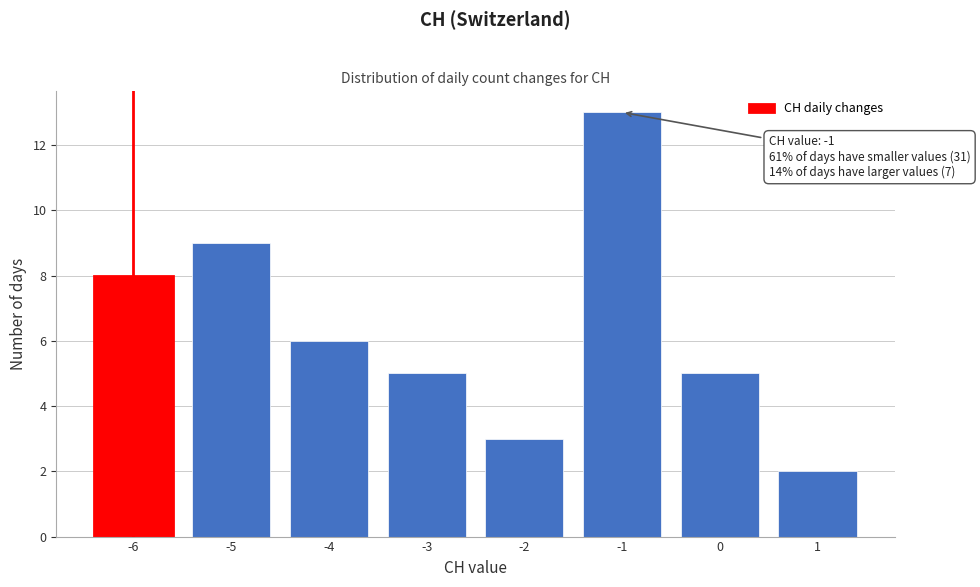

Reading left to right, list all the values displayed in this chart.

8	9	6	5	3	13	5	2